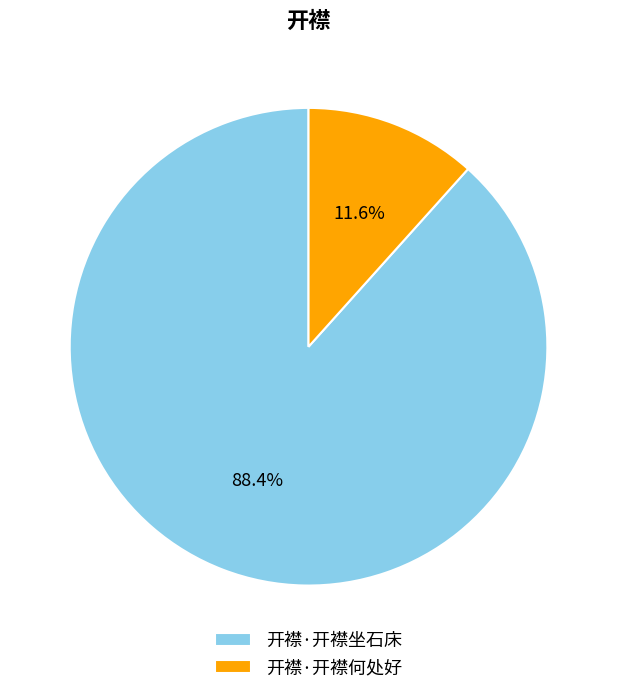

Count the number of slices in the pie.

2